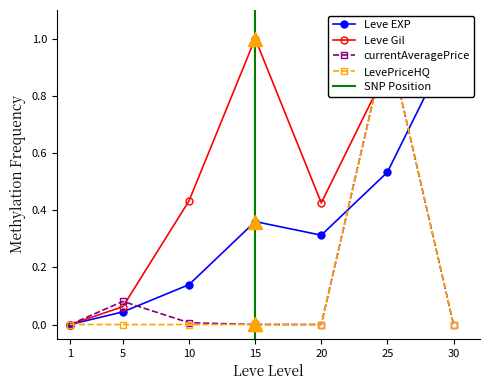

True or false: currentAveragePrice has a value of 0.0 at 5.

False